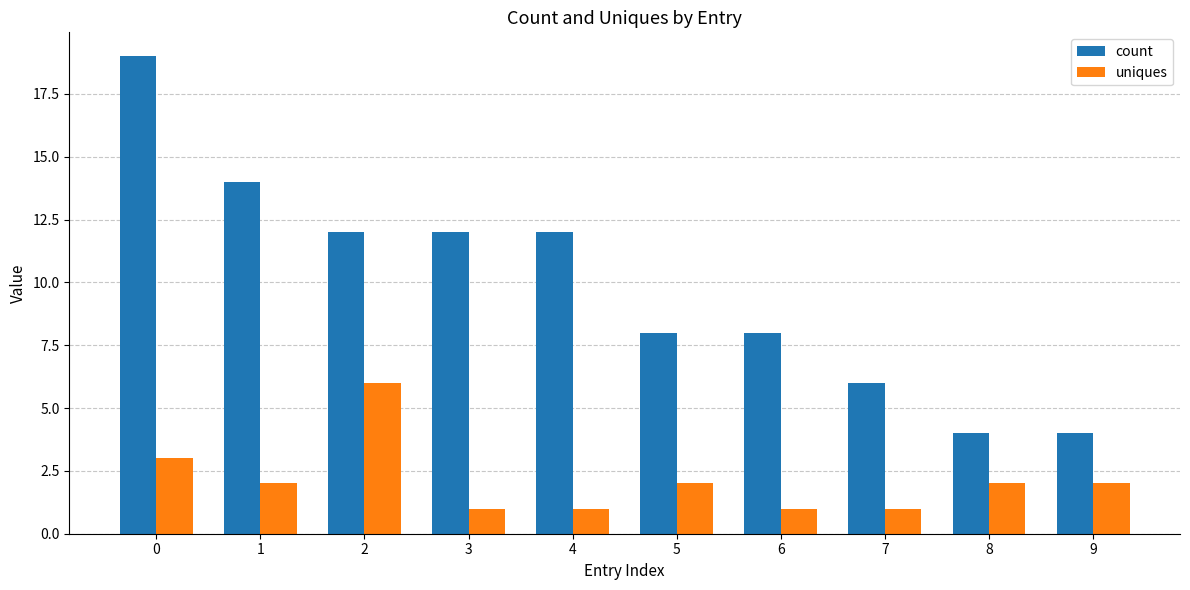

Is the value of uniques at 9 greater than the value of count at 9?

No